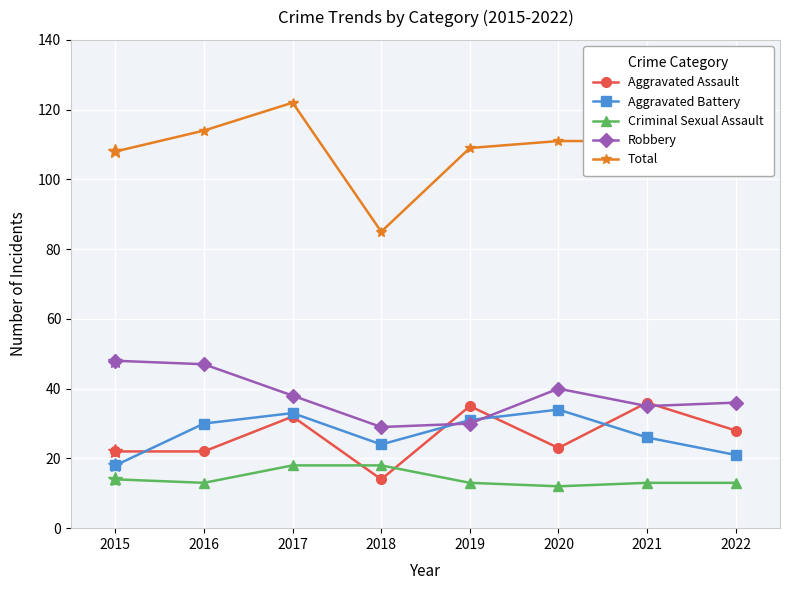

Which series has the largest total across all categories?

Total